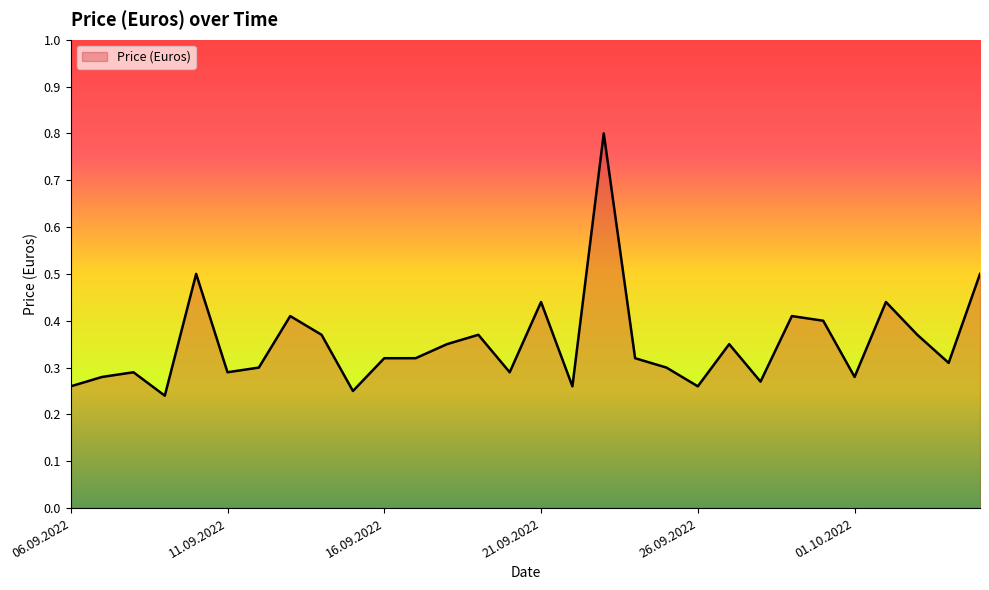

What is the difference between the maximum and minimum values?

0.6